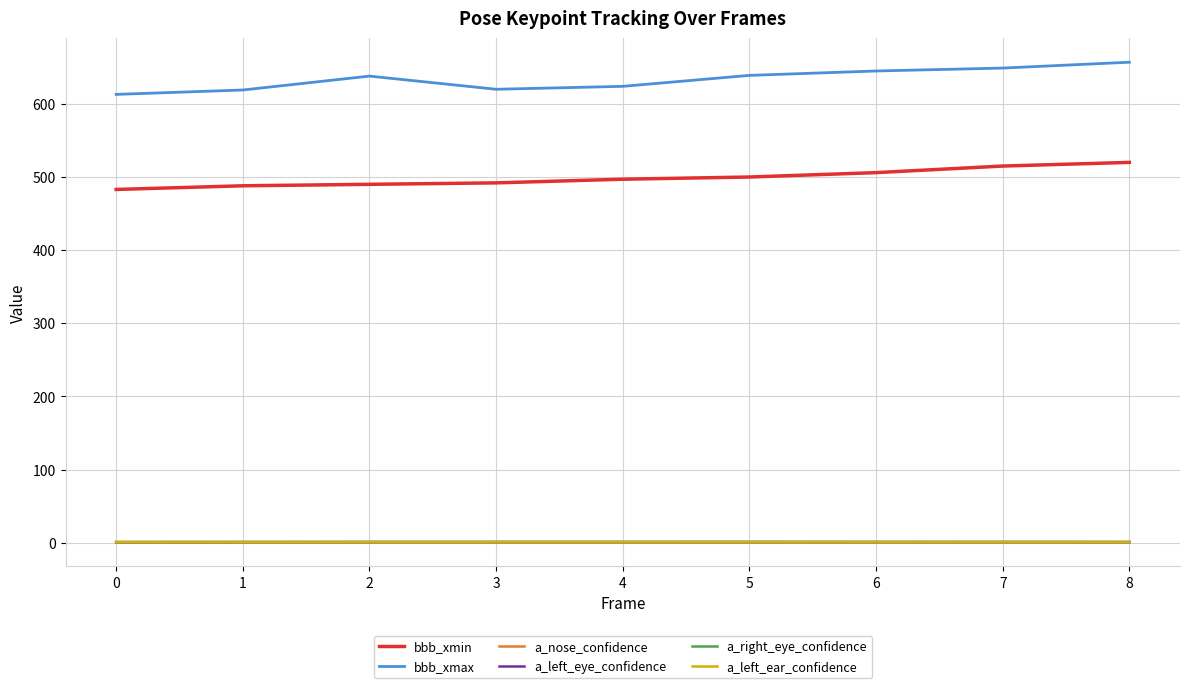

True or false: bbb_xmin and a_nose_confidence intersect in this chart.

False